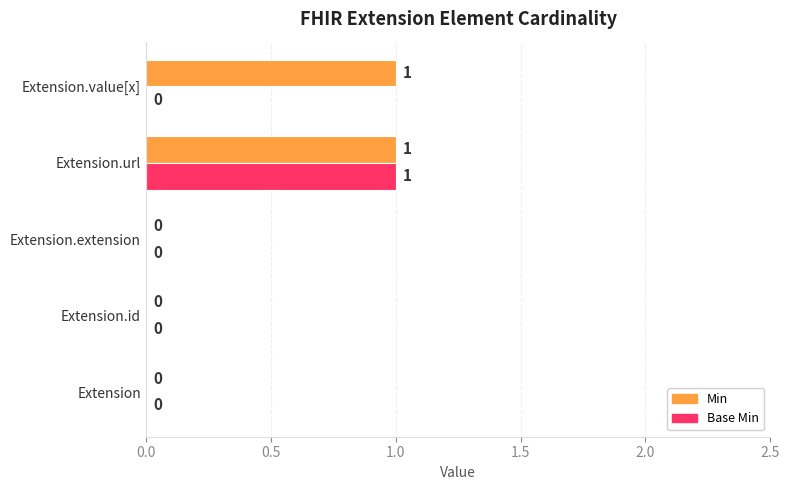

At which category is the sum across all series the highest?

Extension.url